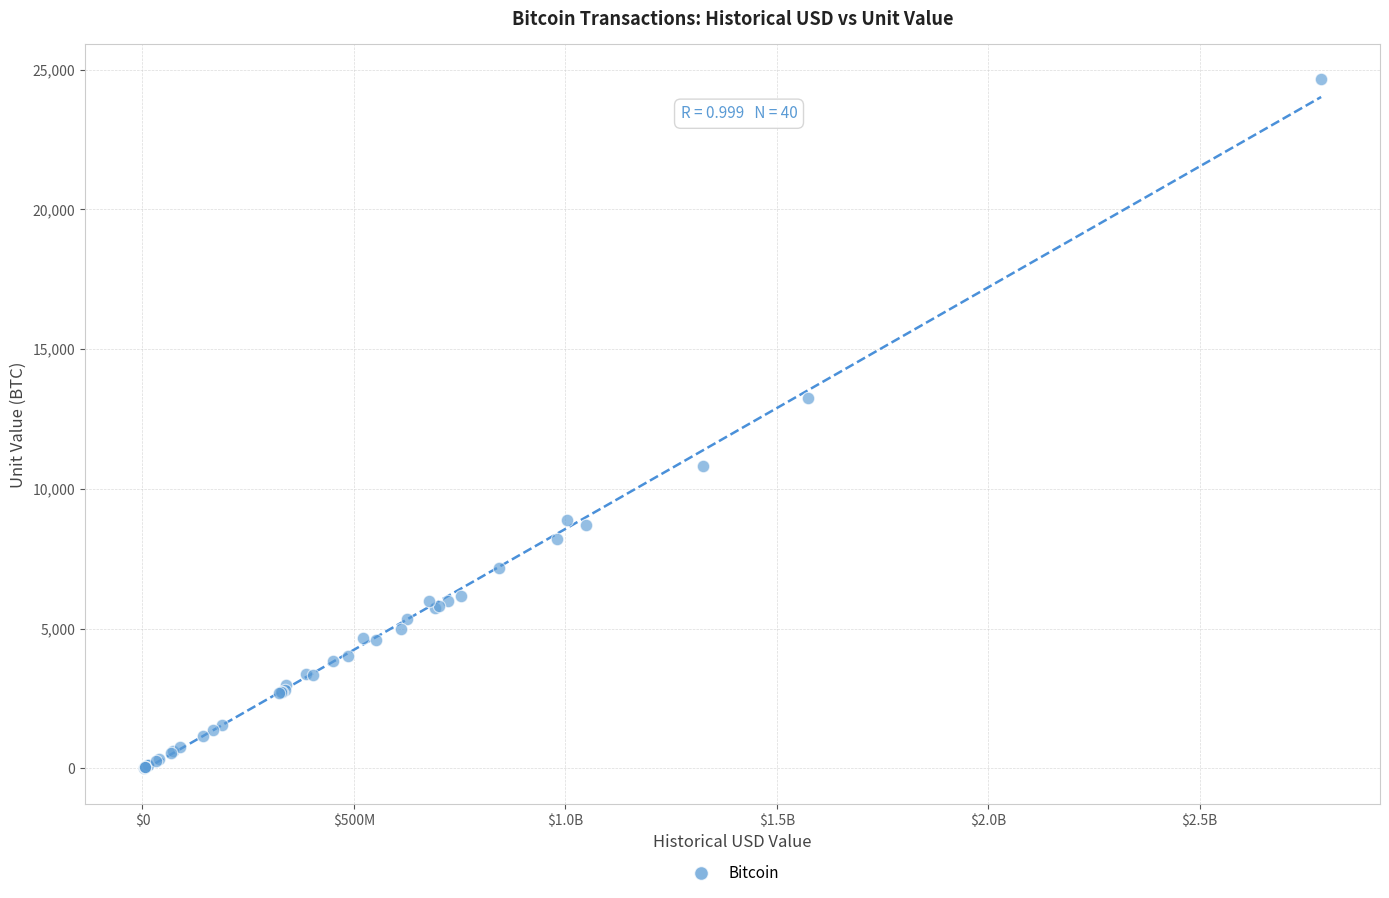

What Y value in the scatter plot is closest to 12348?

13250.0